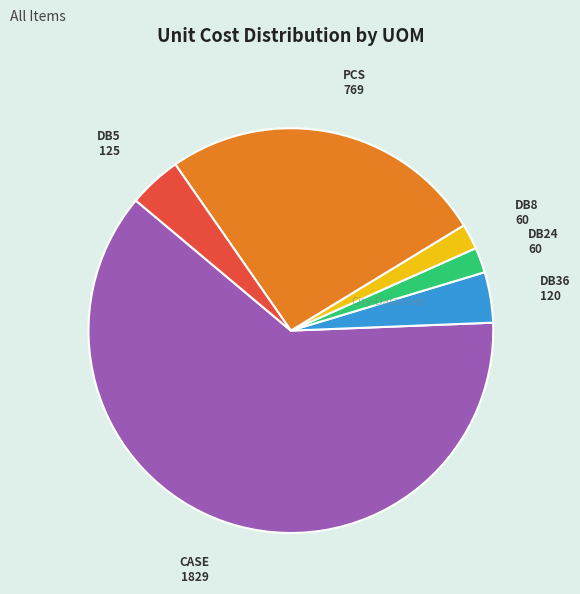

Which slice represents more than half of the pie?

CASE